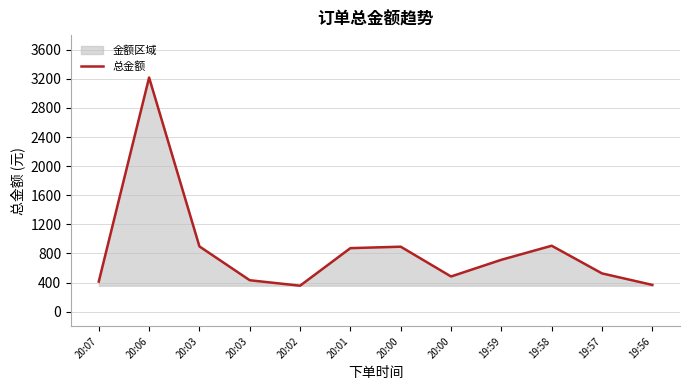

How many values are below 713?

6